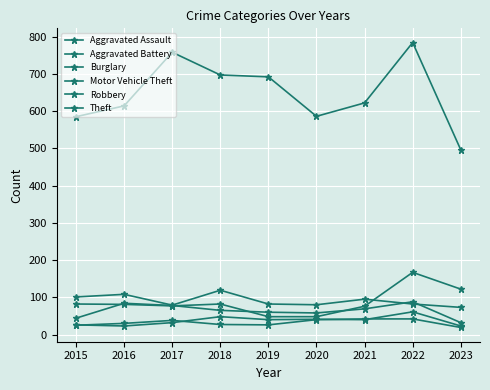

What is the difference between the maximum and minimum values in the Burglary series?

46